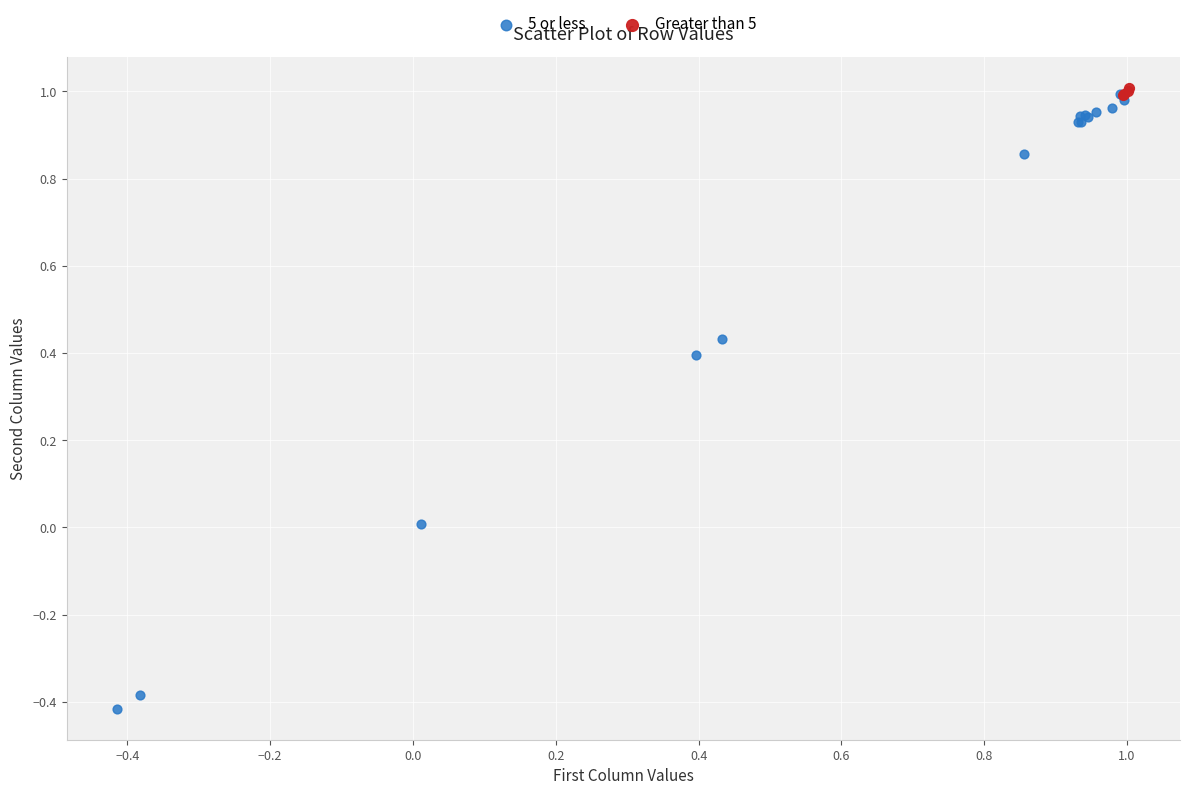

Which series has the widest spread of Y values?

5 or less